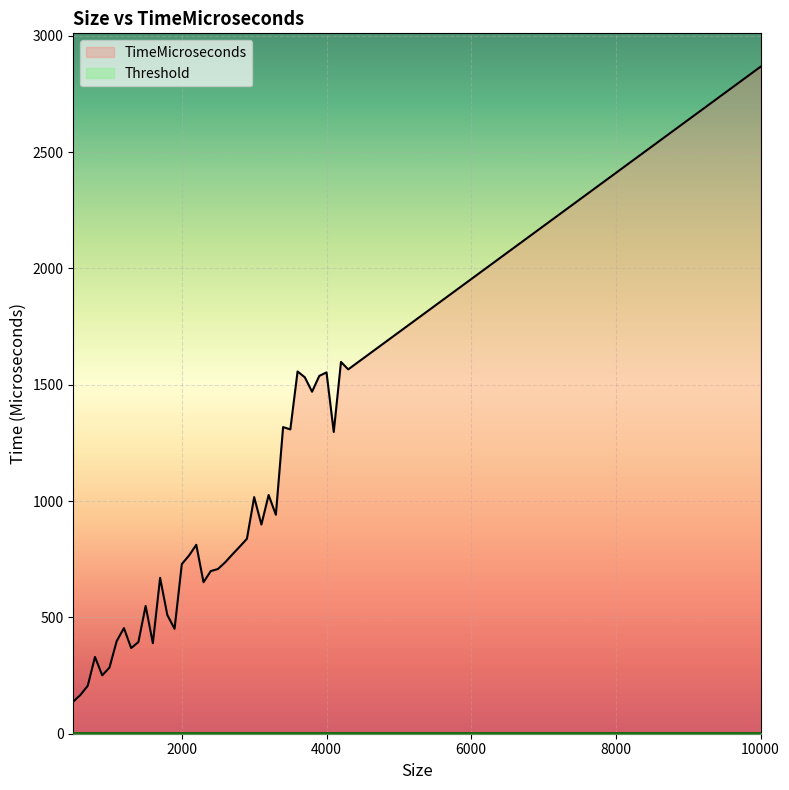

At which category does TimeMicroseconds reach its first local valley?

500